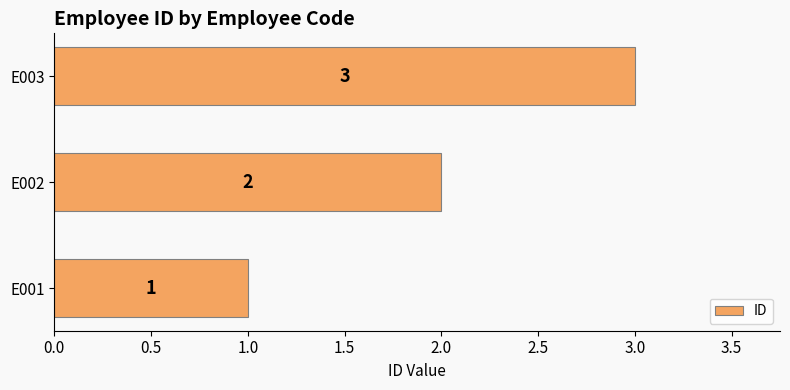

The chart shows a value of 2 at E002. True or false?

True